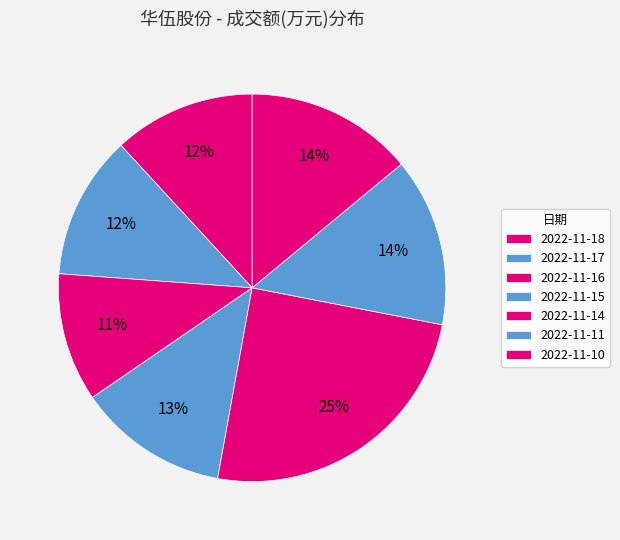

Is 2022-11-16 the majority of the pie?

No